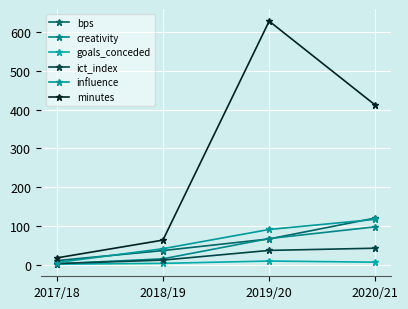

True or false: ict_index and influence cross at least once.

False